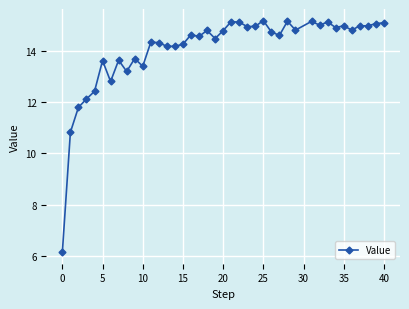

What is the value of the 37th point from the left?

15.0